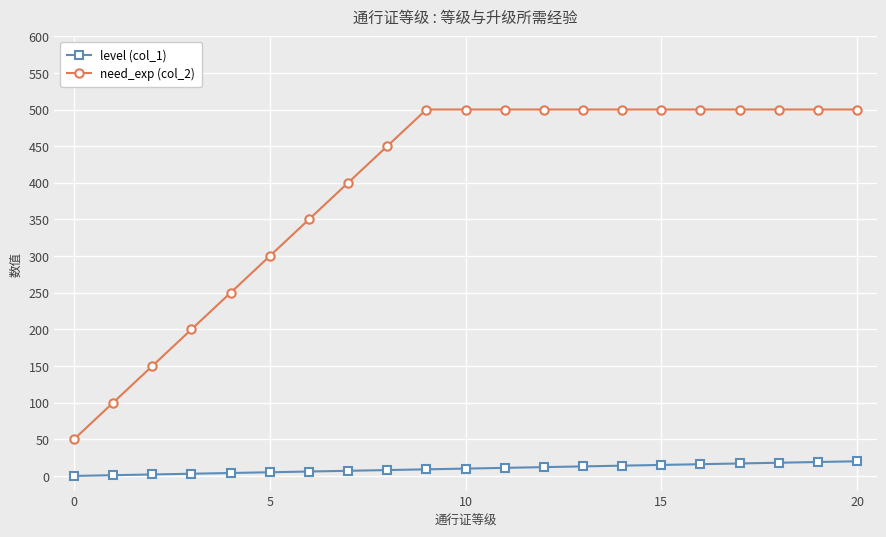

True or false: need_exp (col_2) and level (col_1) intersect in this chart.

False